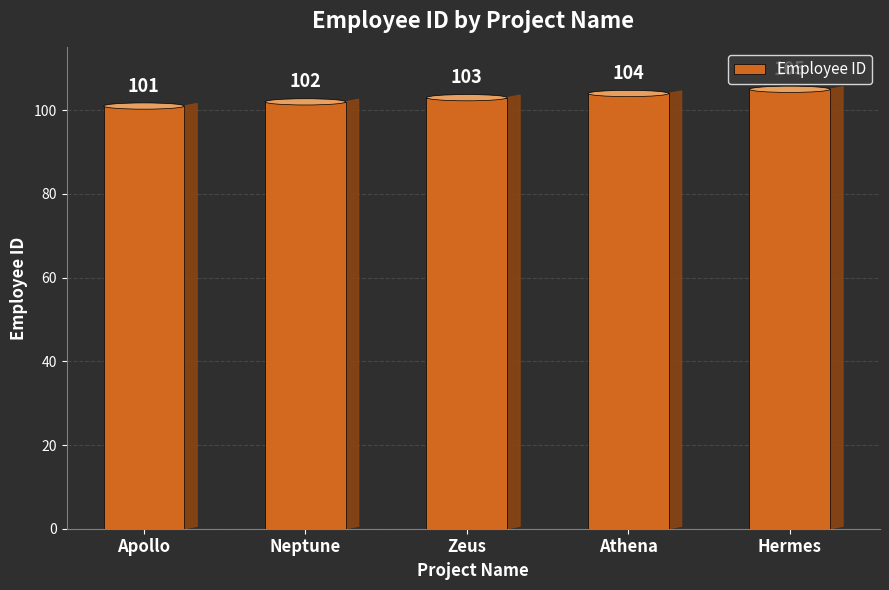

Where does the data first go above 103?

Athena